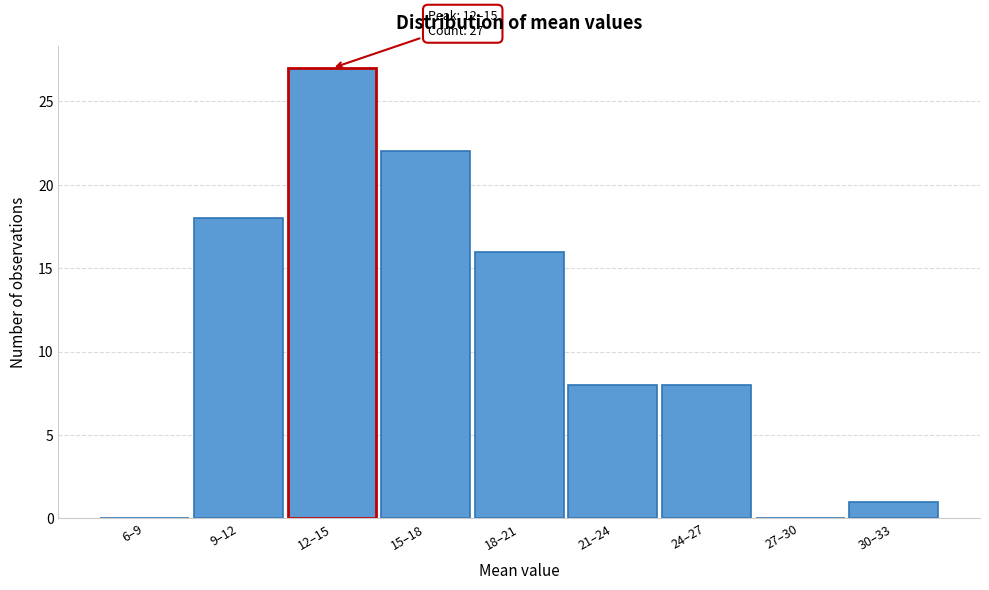

Reading left to right, extract all data points from this chart.

6–9=0	9–12=18	12–15=27	15–18=22	18–21=16	21–24=8	24–27=8	27–30=0	30–33=1